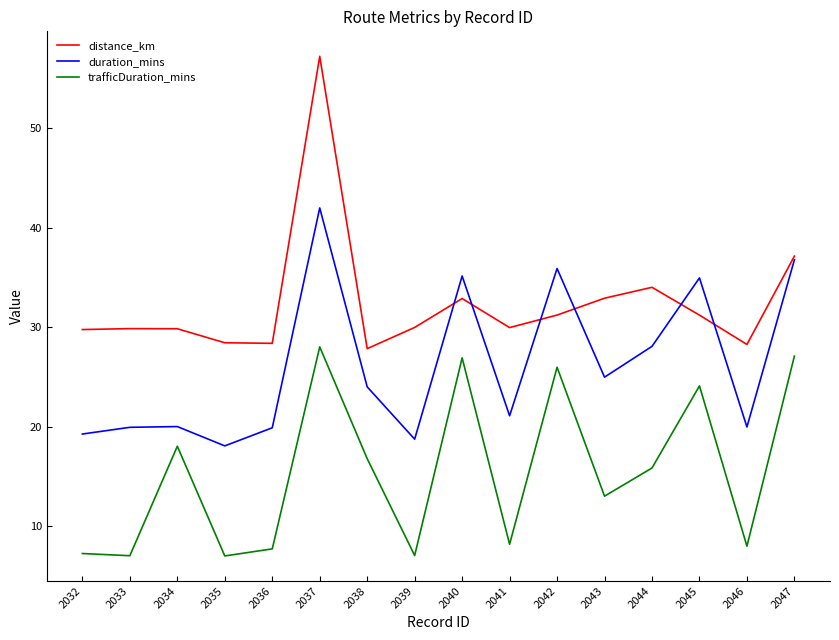

What is the value of the duration_mins point at the 9th from the left?

35.2